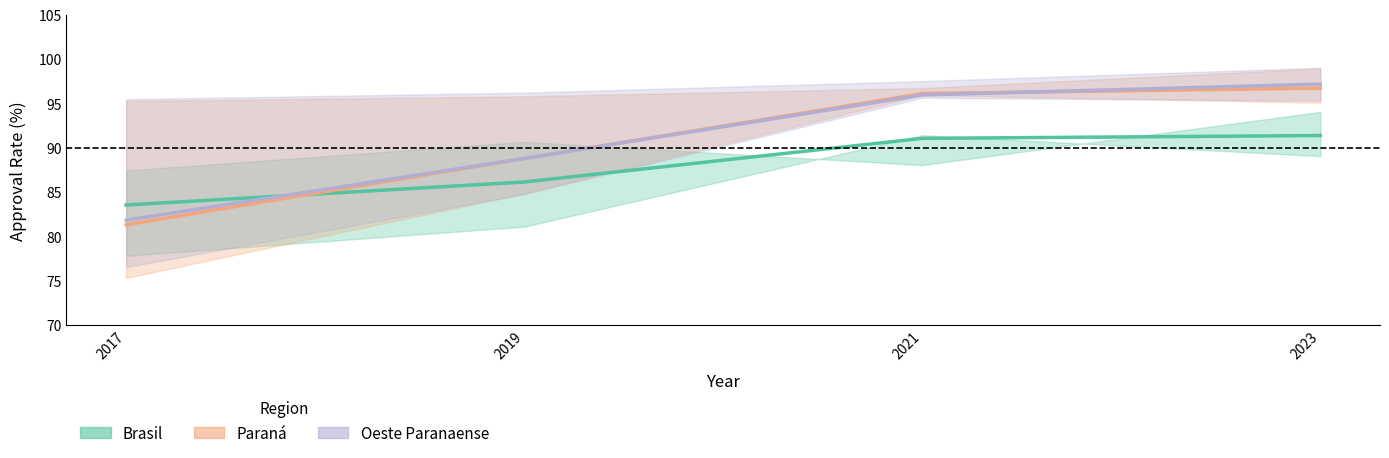

How many data points in Paraná are less than 96?

2